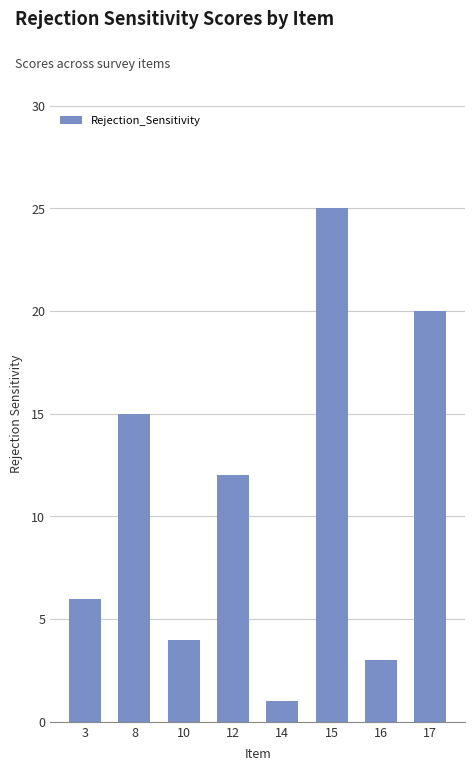

What is the sum of all values?

86